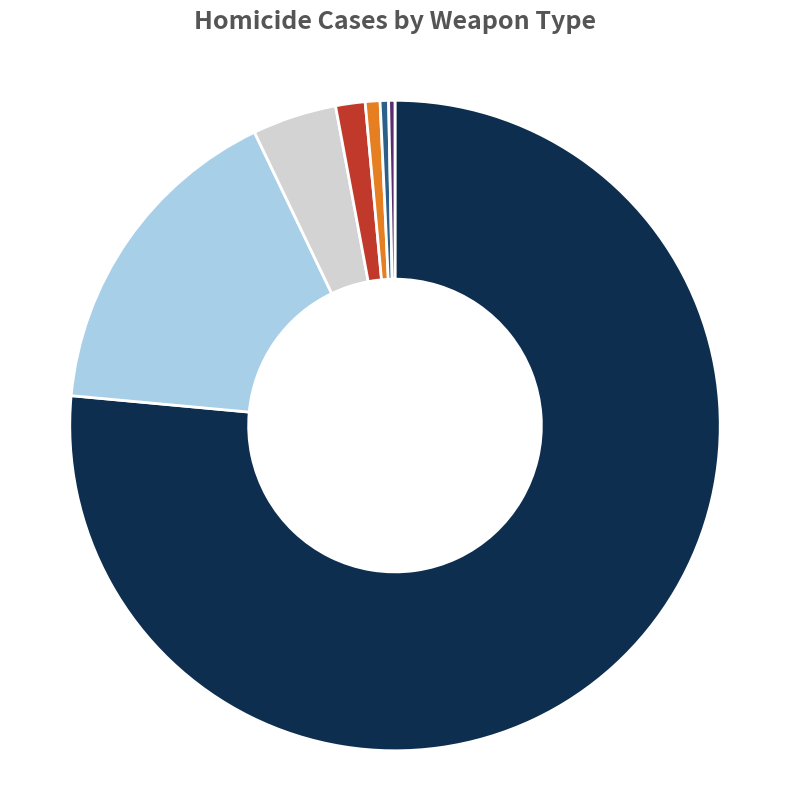

Does any single category account for the majority?

Yes